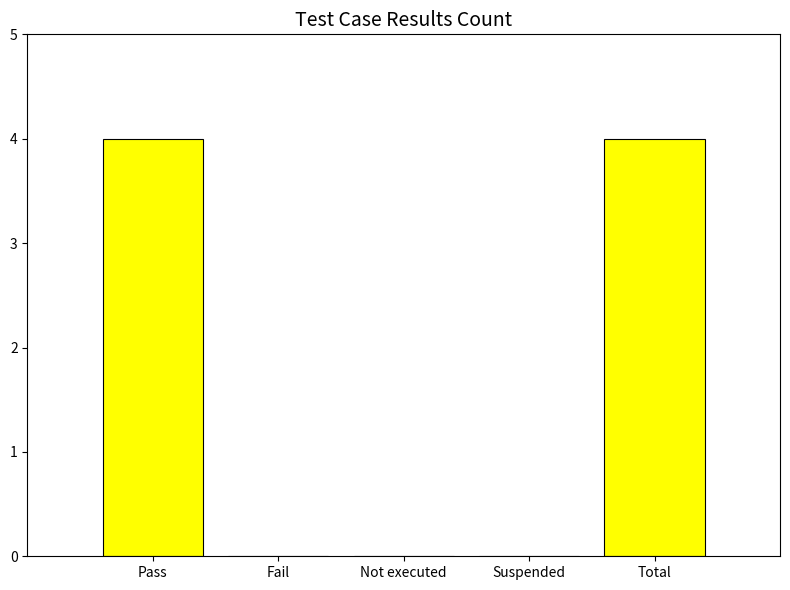

The chart shows a value of 4 at Total. True or false?

True